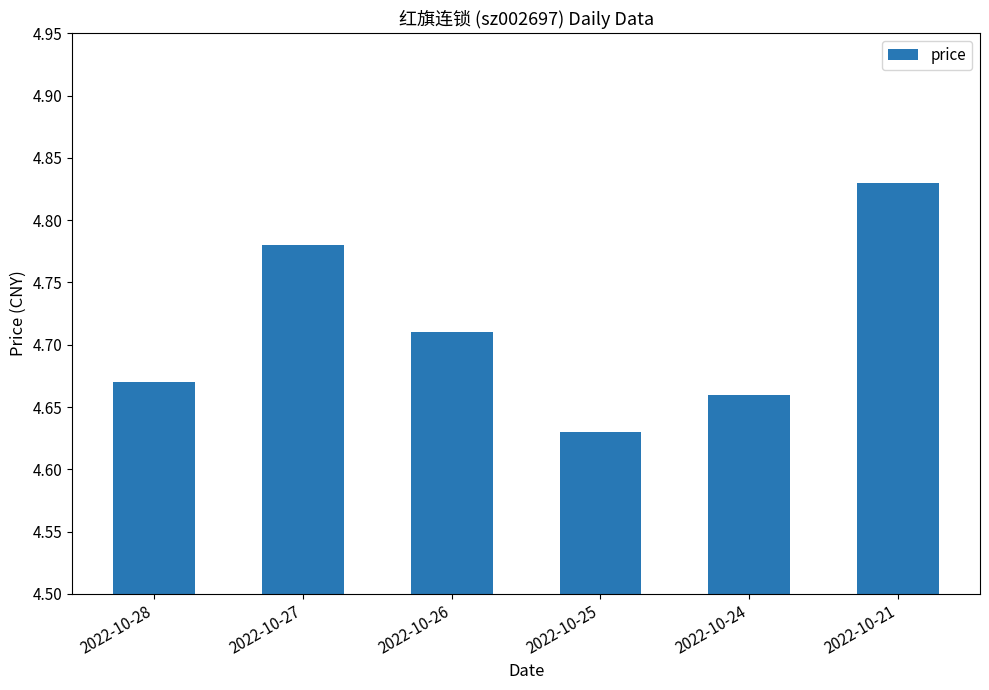

At which label is the value closest to 4?

2022-10-25